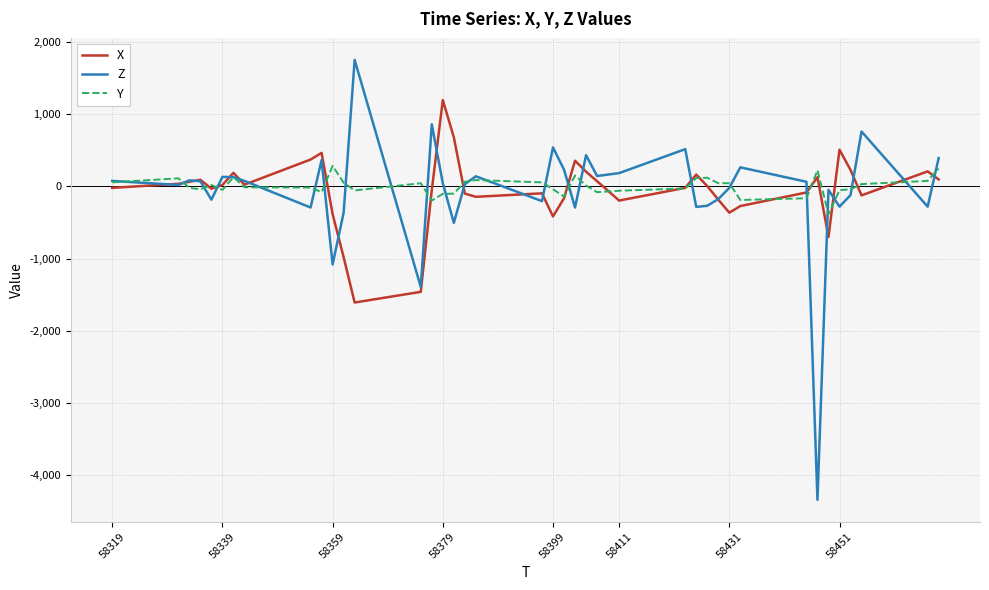

What is the maximum value for Z?

1752